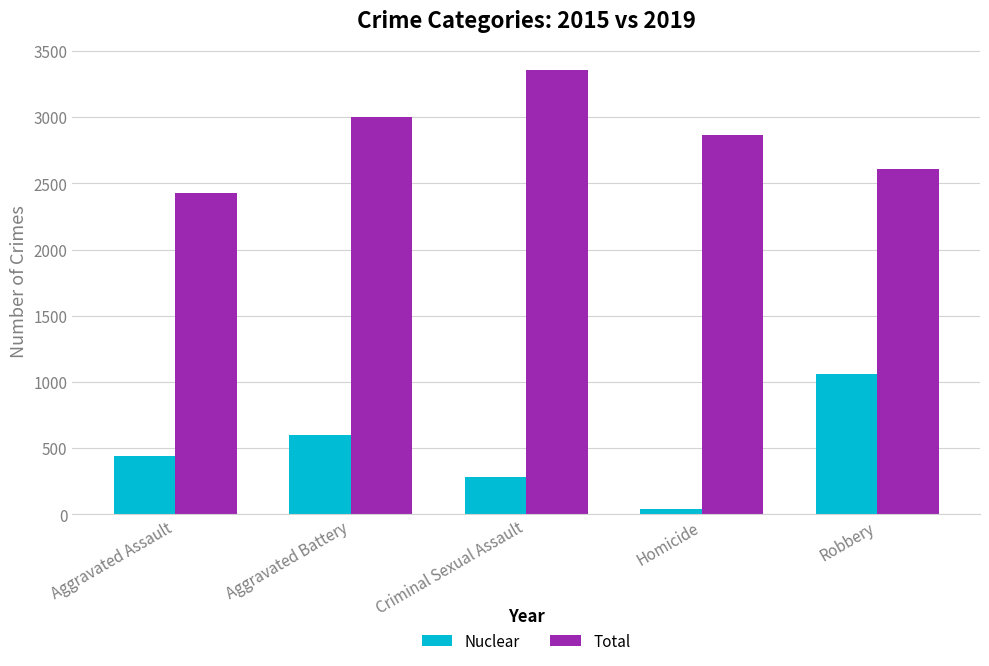

At Aggravated Battery, list the series in order from smallest to largest.

Nuclear, Total